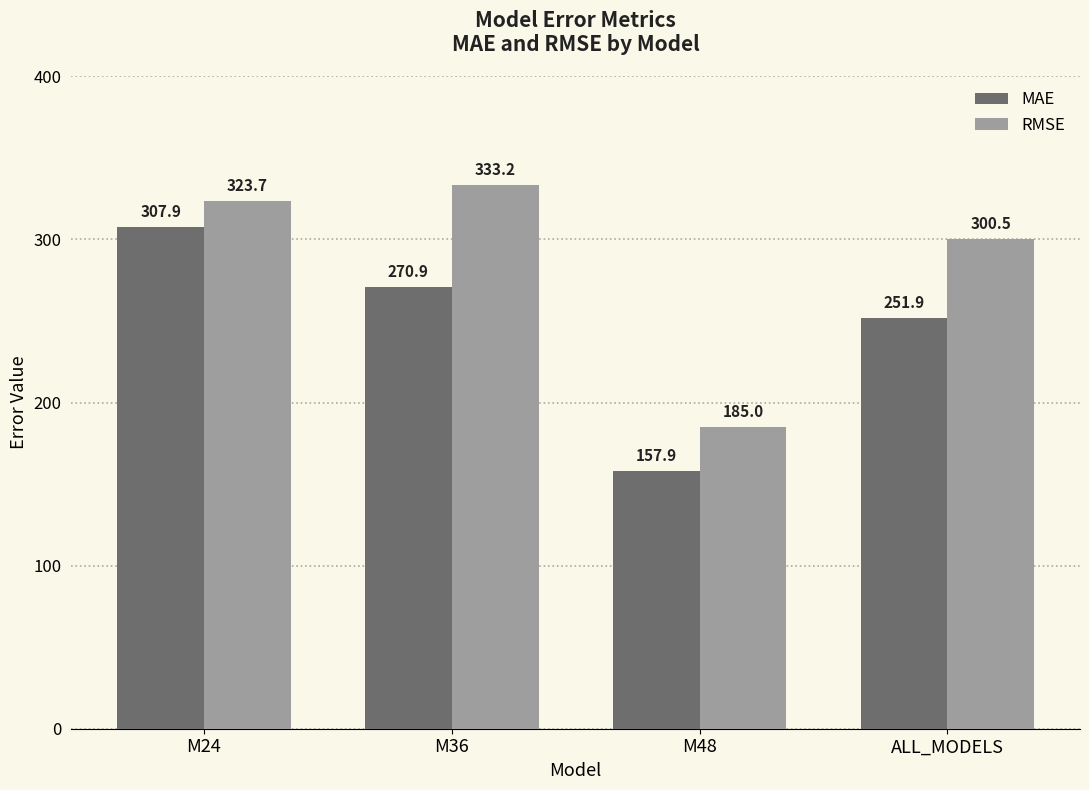

What position from the right is M48?

2